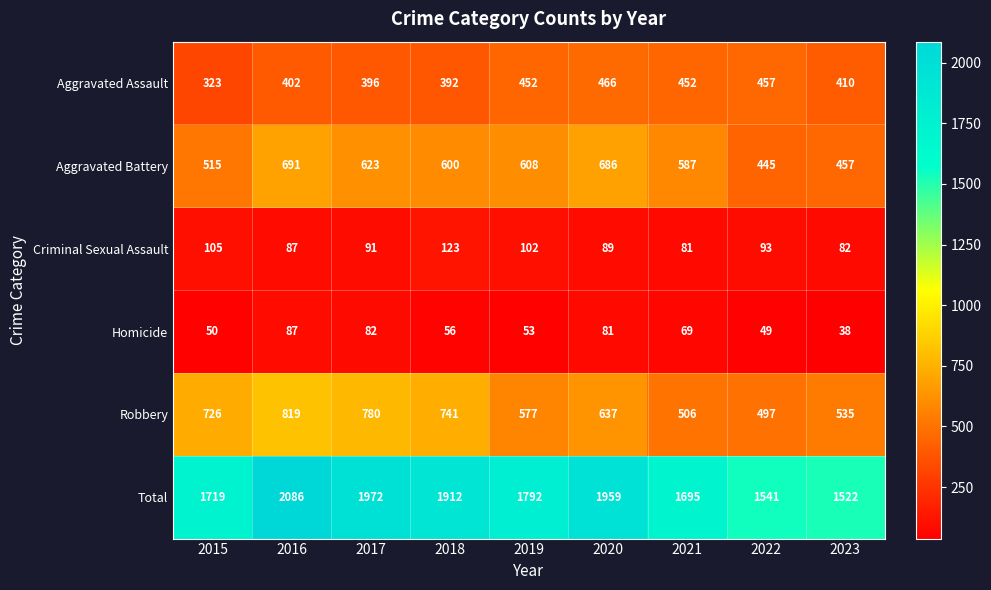

Rank the series by their maximum value, from highest to lowest.

Total, Robbery, Aggravated Battery, Aggravated Assault, Criminal Sexual Assault, Homicide